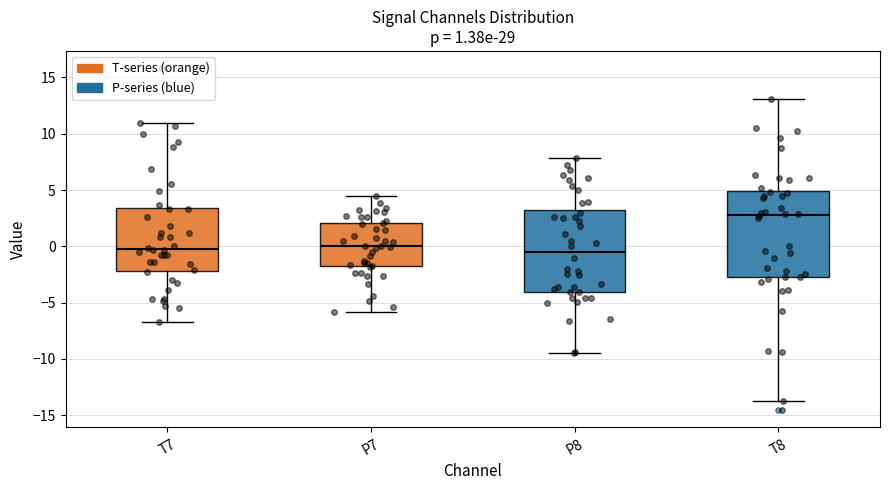

Which box has the highest median line?

T8